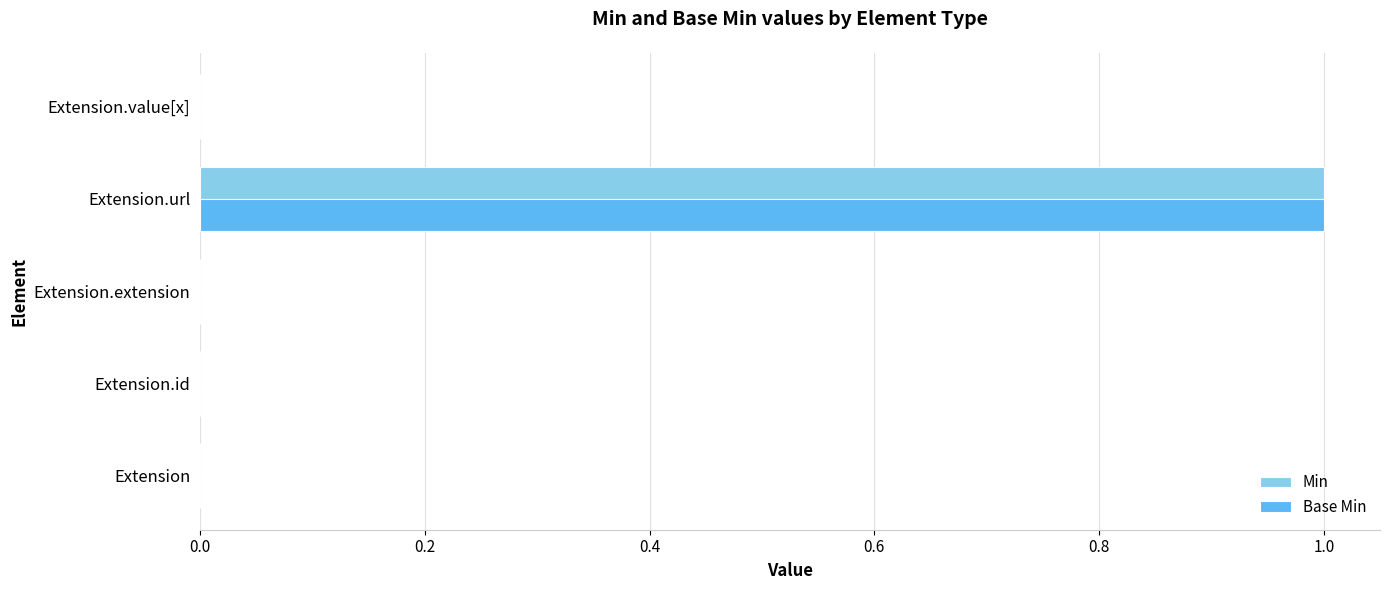

What is the highest value of the Min series?

1